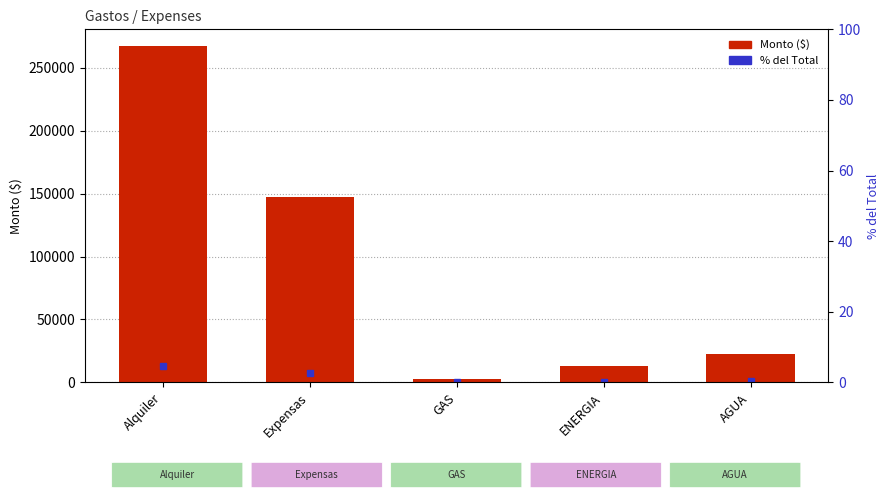

Between Expensas and GAS, which is larger?

Expensas